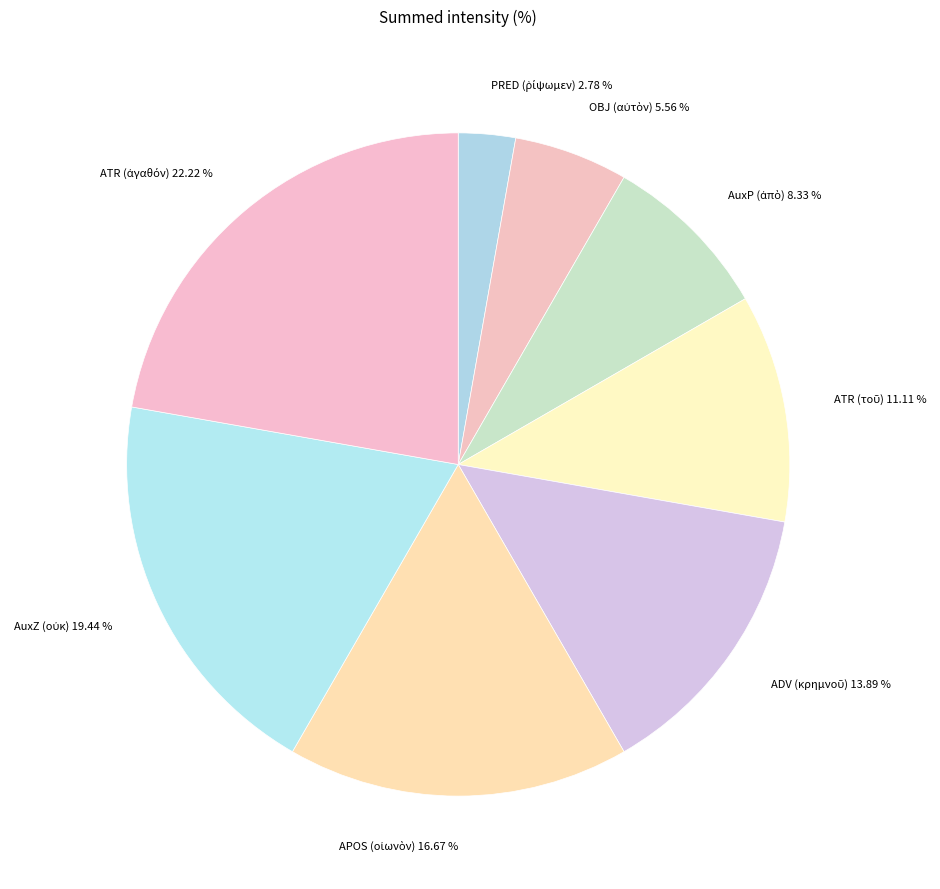

Is there any slice that represents more than half of the pie?

No